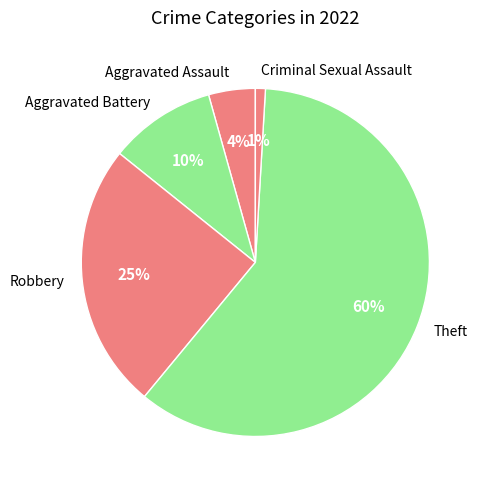

To the nearest percent, what percentage of the pie is Aggravated Assault?

4%